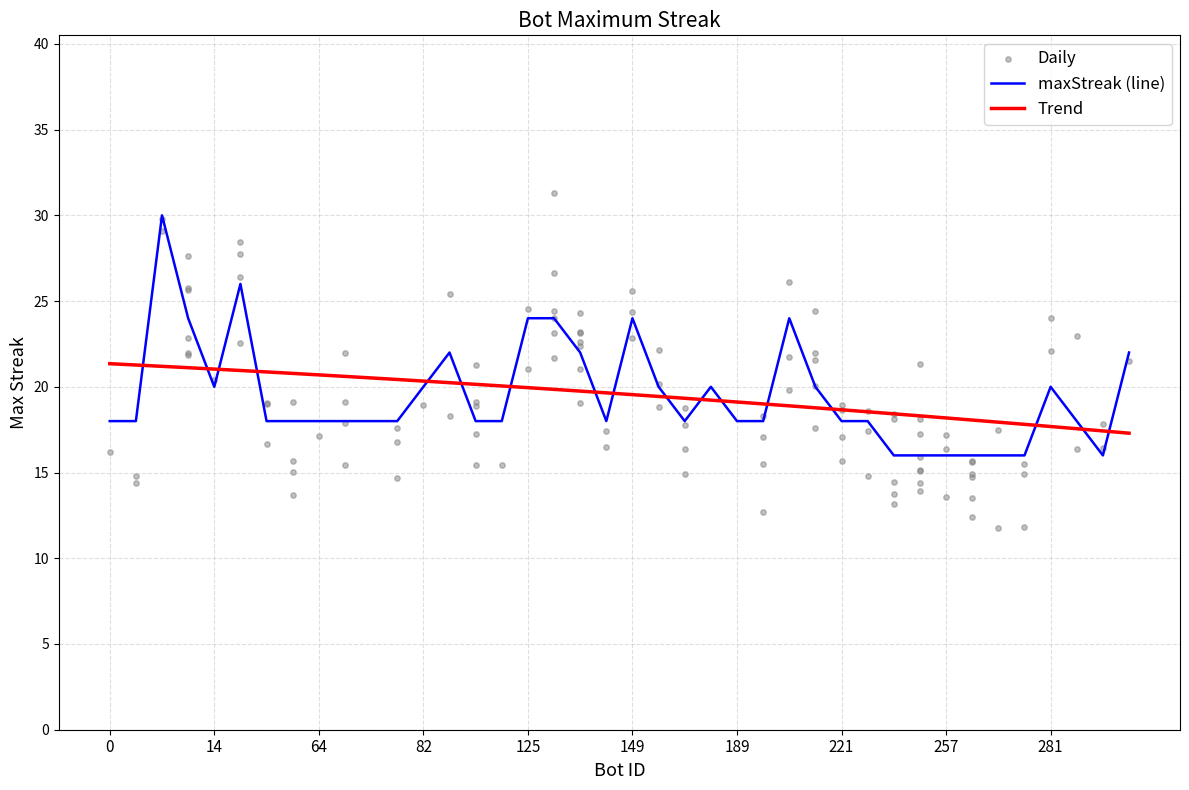

Which has a higher value, 138 or 257?

138